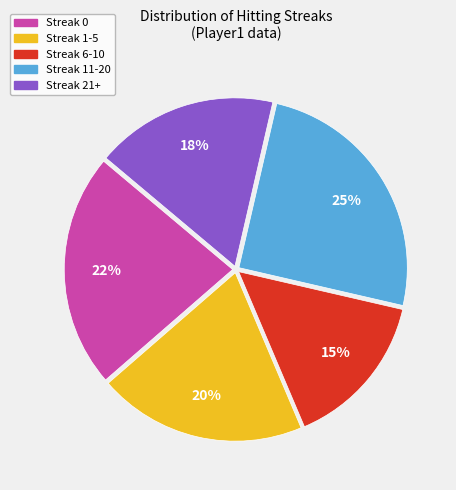

Is it true that Streak 11-20 is 25% of the pie?

True